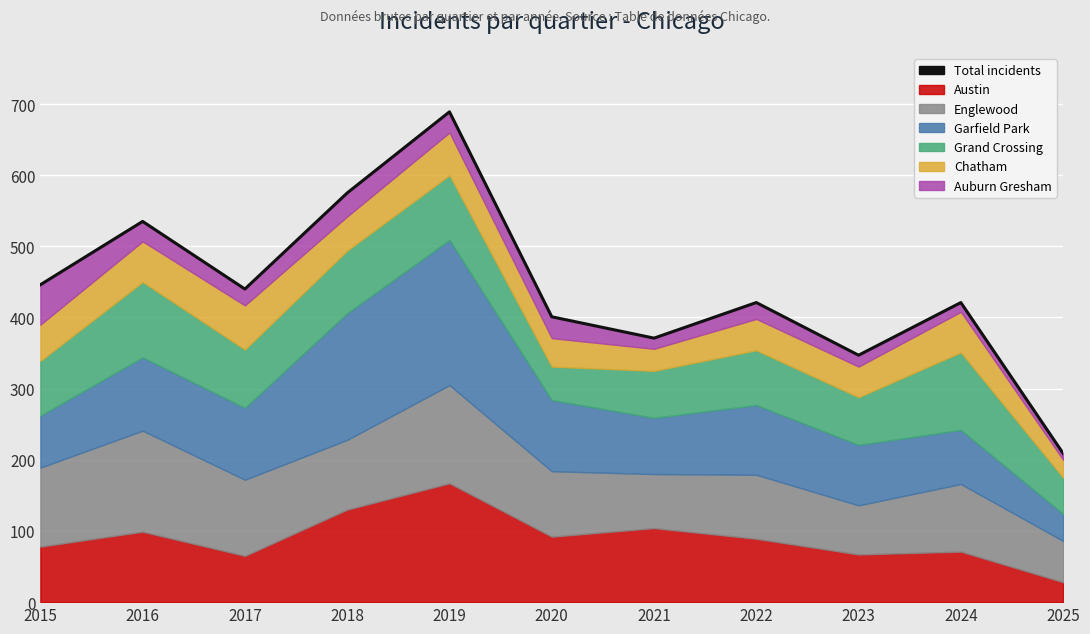

What is the ratio of the value at 2018 to the value at 2017?

1.3